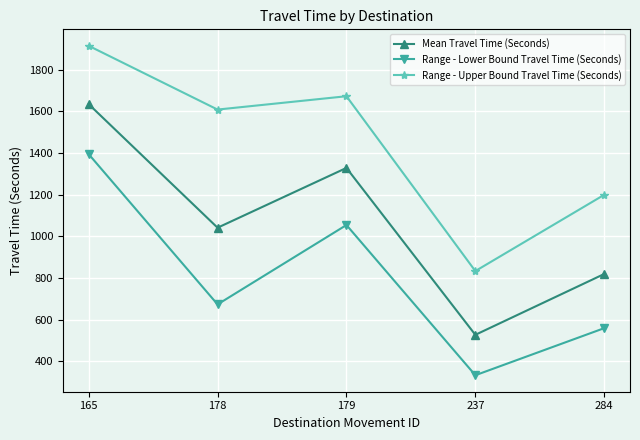

What is the difference between the maximum and second lowest values in the Range - Lower Bound Travel Time (Seconds) series?

835